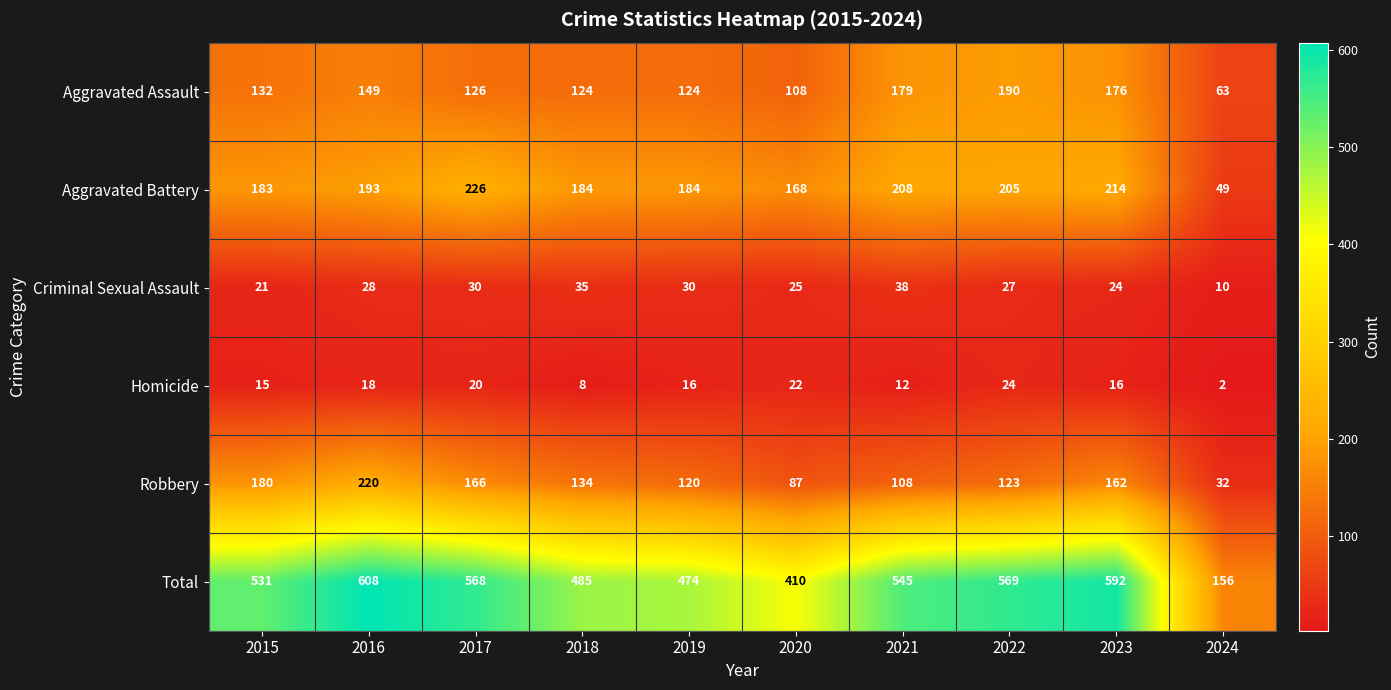

Where is Aggravated Battery nearest to the value 137?

2020